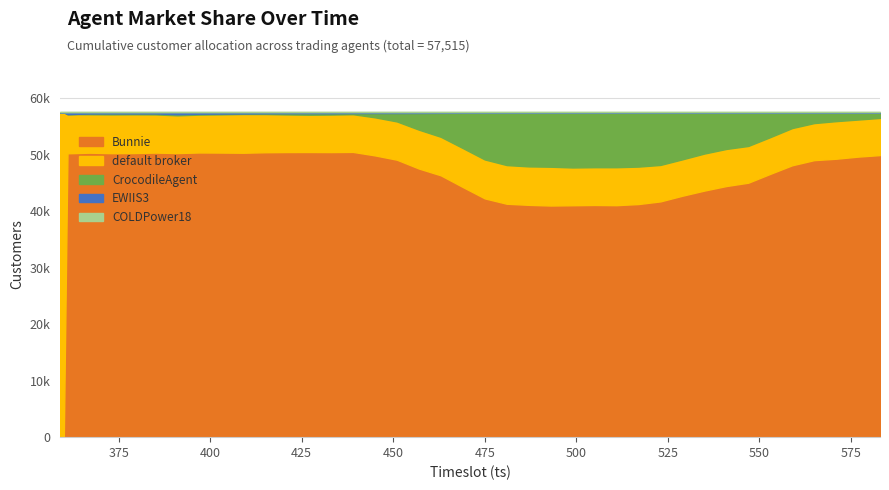

Between 583 and 529, which is larger?

583